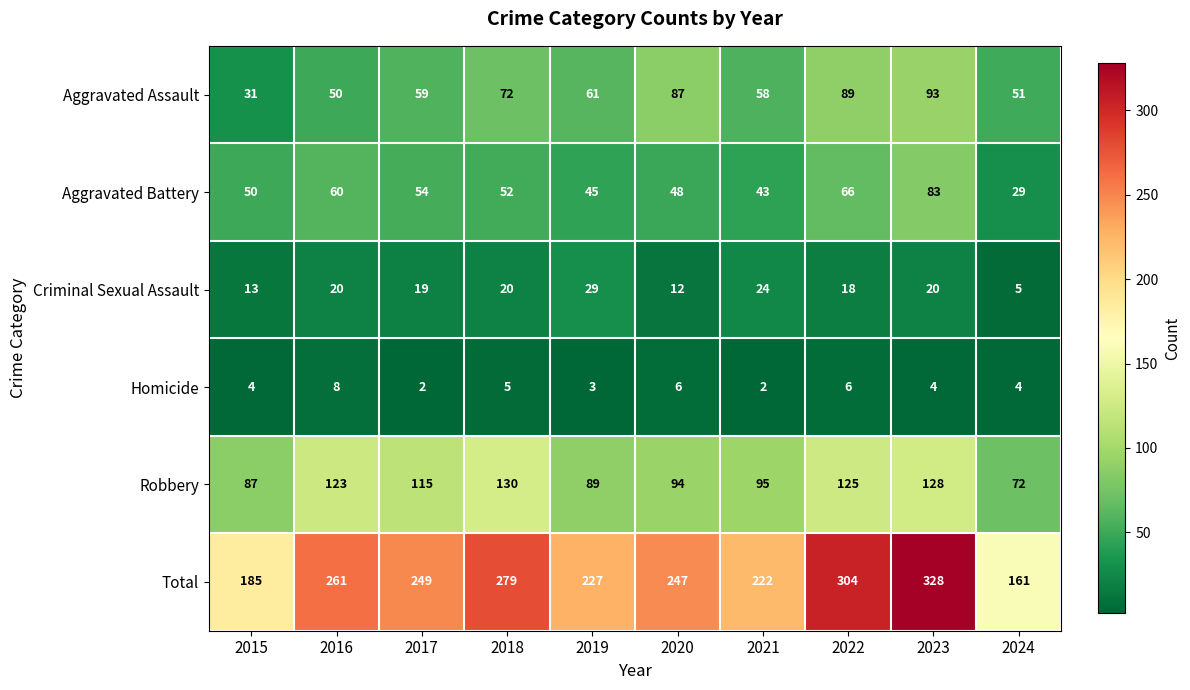

Rank the series by their maximum value, from highest to lowest.

Total, Robbery, Aggravated Assault, Aggravated Battery, Criminal Sexual Assault, Homicide